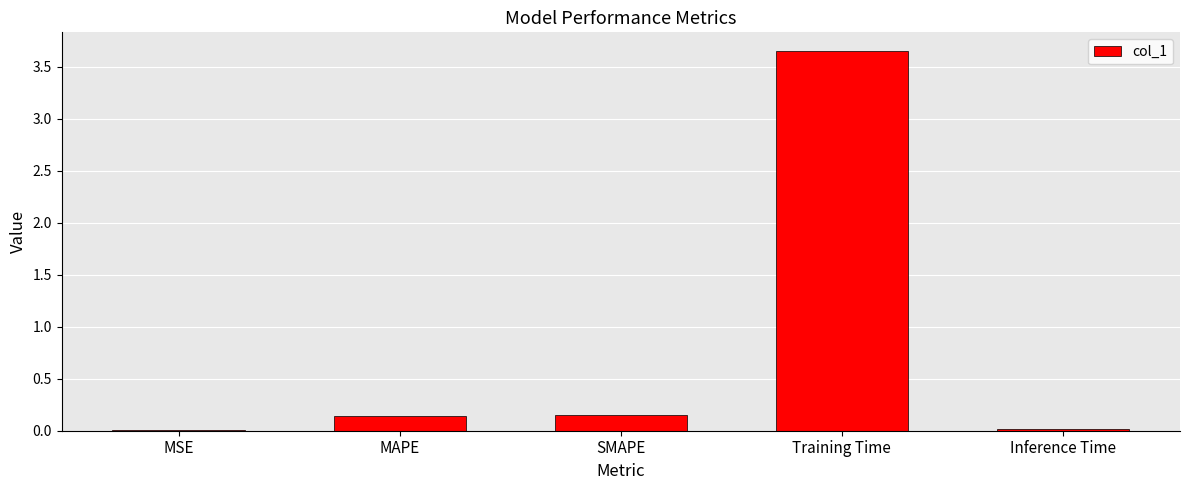

Between Inference Time and Training Time, which is larger?

Training Time